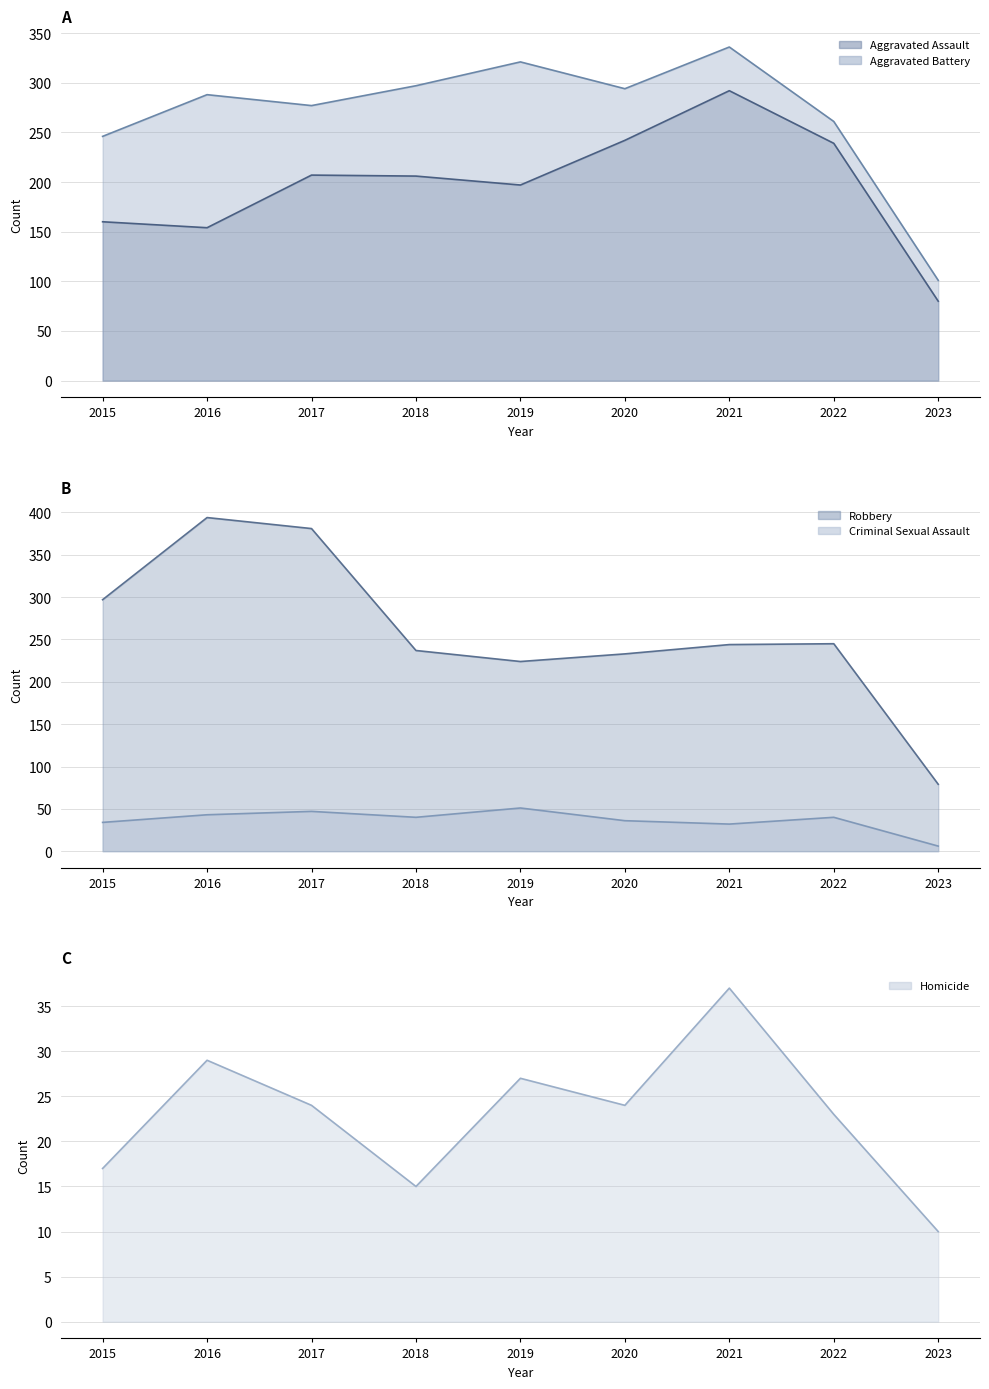

True or false: Homicide has a value of 10 at 2023.

True